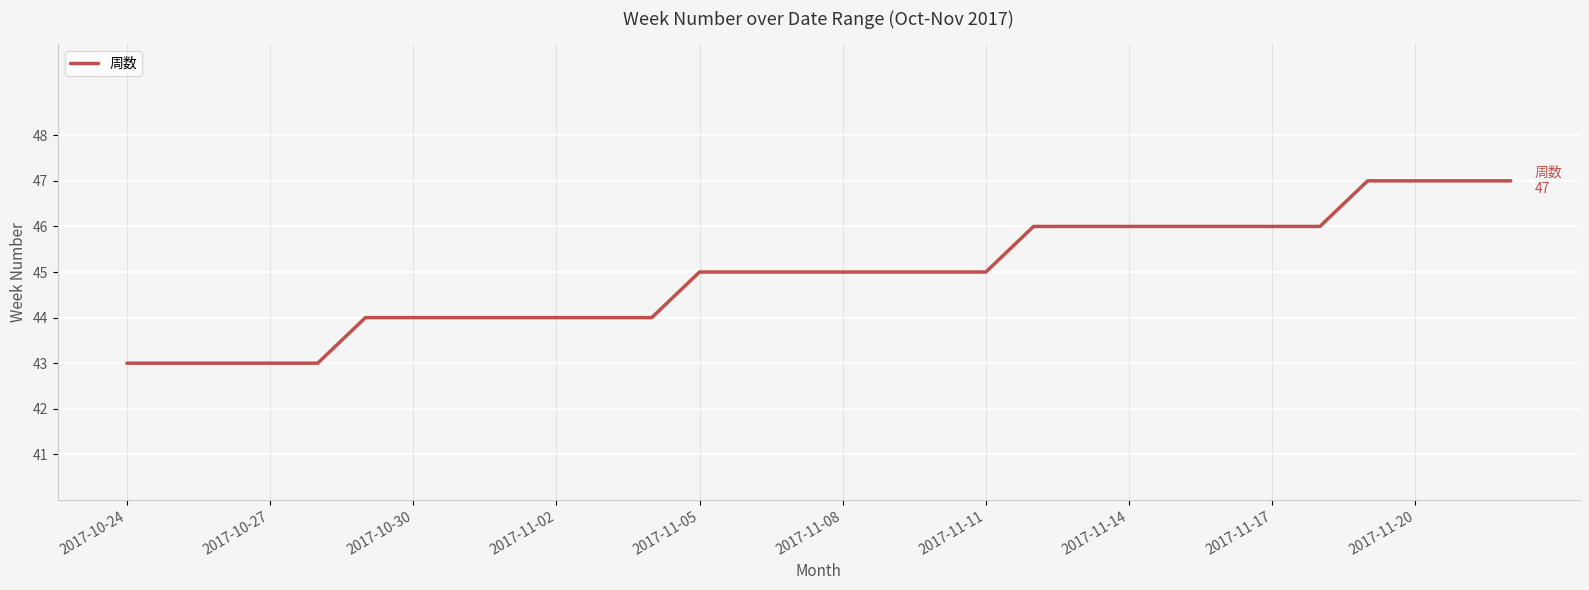

Is this an area chart (filled region under the line)?

No